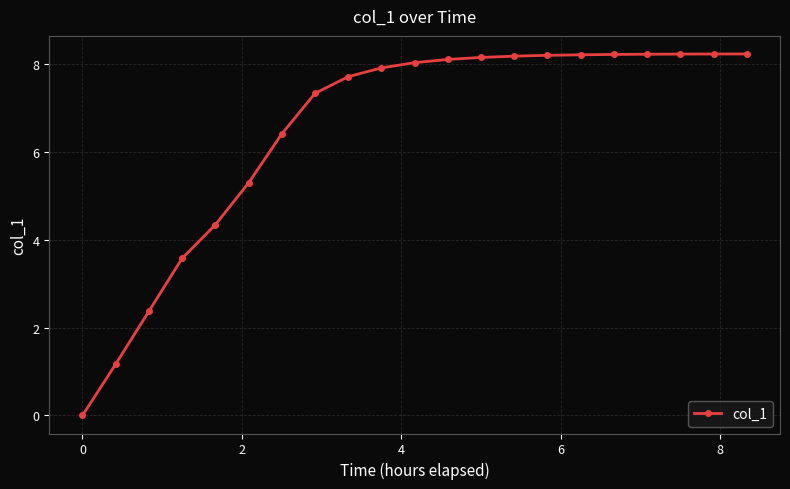

What is the value of the 9th point from the left?

7.7